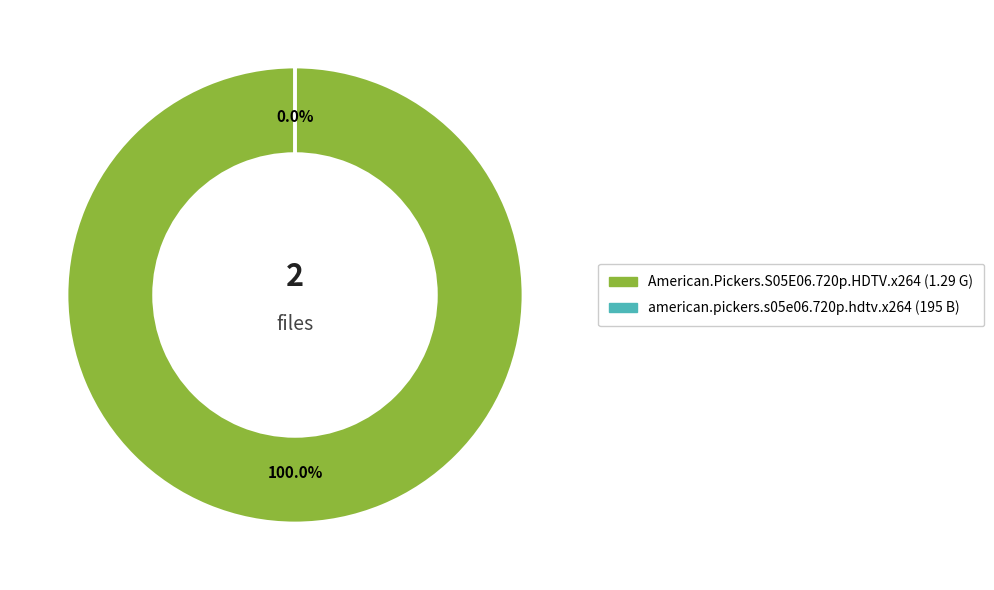

Is it true that american.pickers.s05e06.720p.hdtv.x264 (195 B) is 91% of the pie?

False